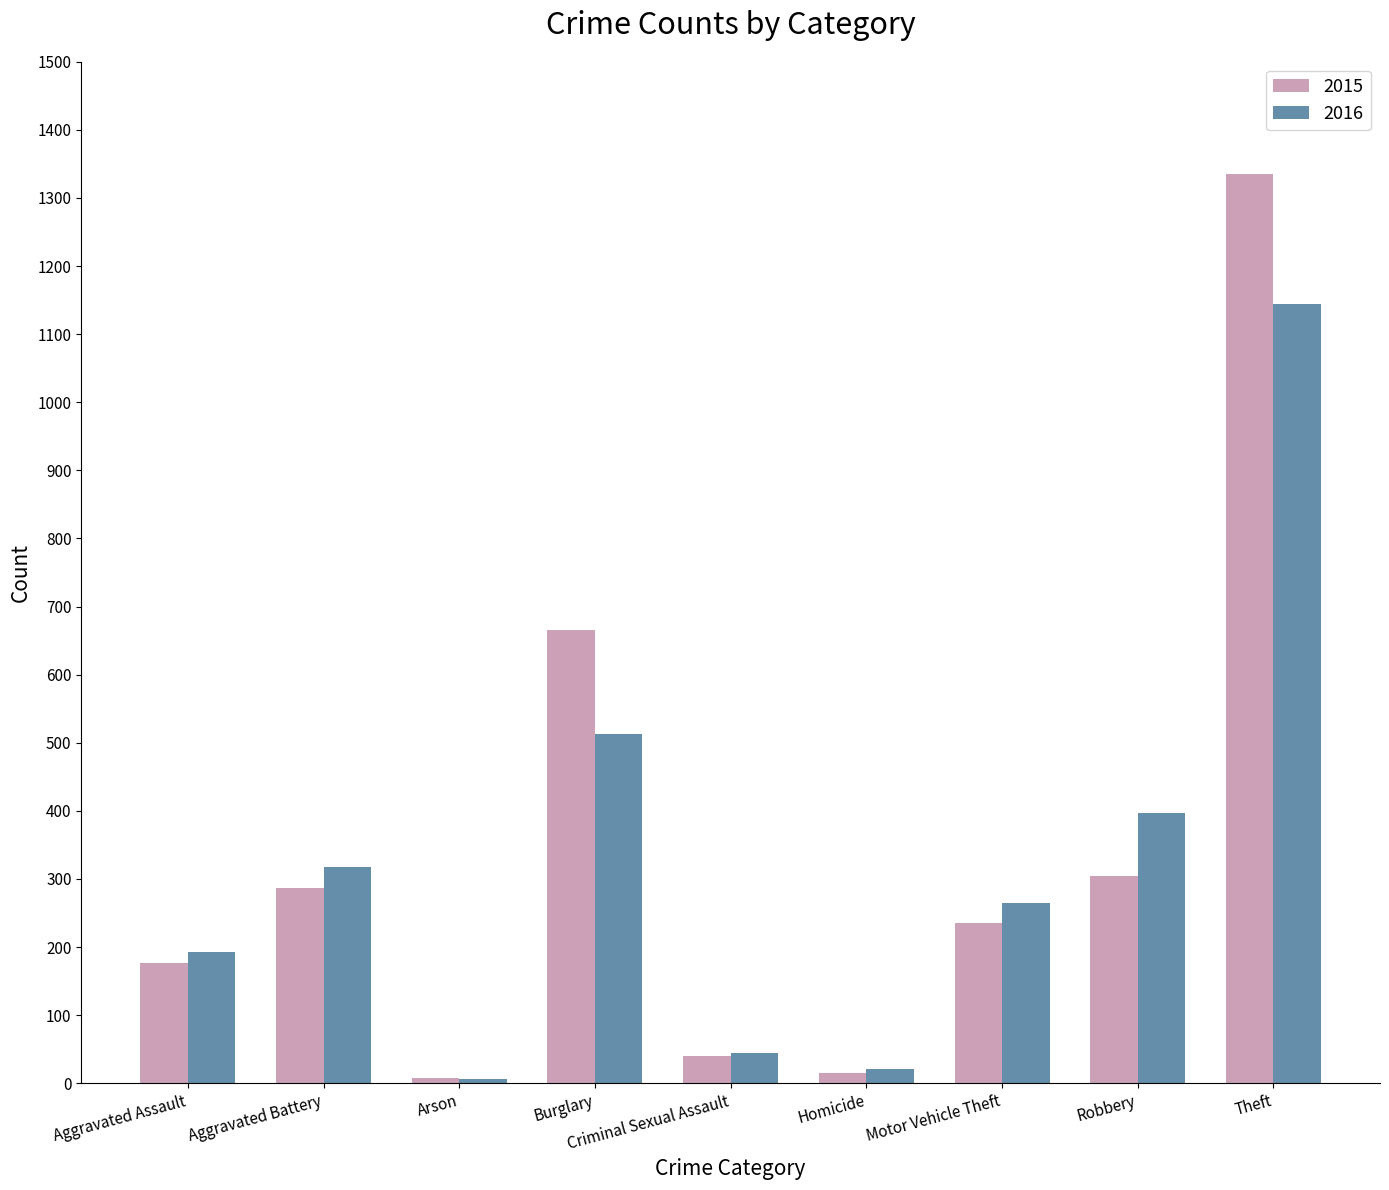

What is the total value across all series at Theft?

2480